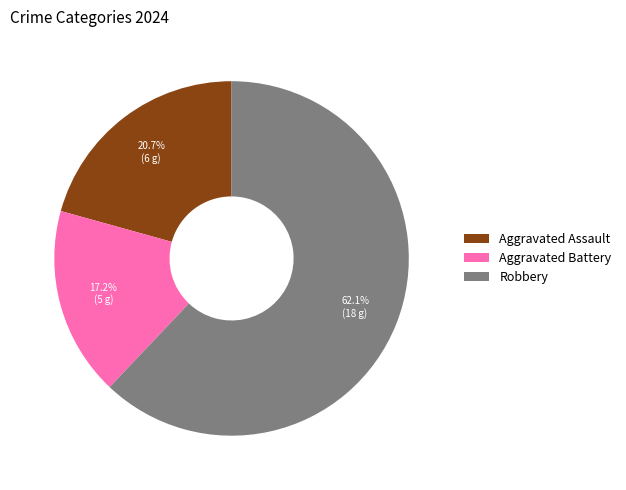

Does Robbery represent more than half of the total?

Yes